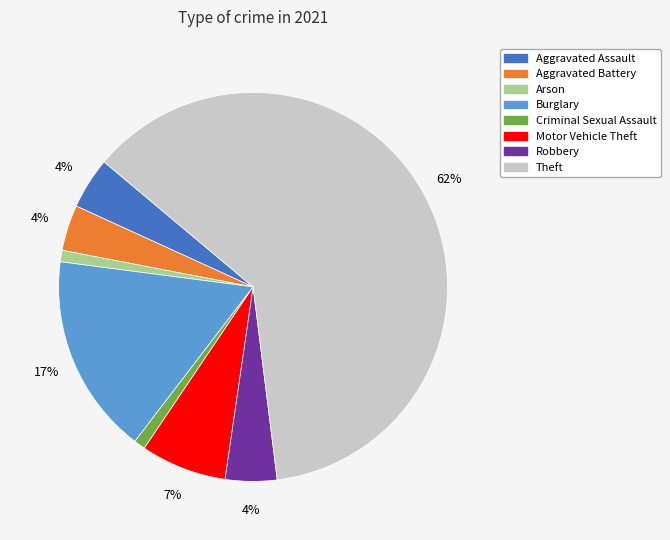

To the nearest percent, what is the difference between the largest and smallest slice percentages?

61%